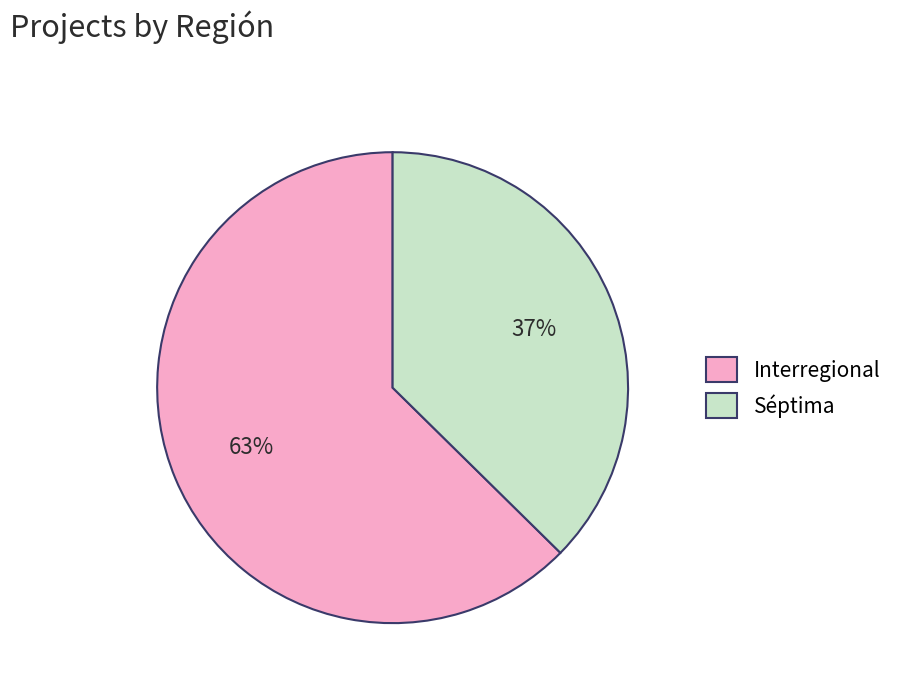

How many segments does this pie chart have?

2